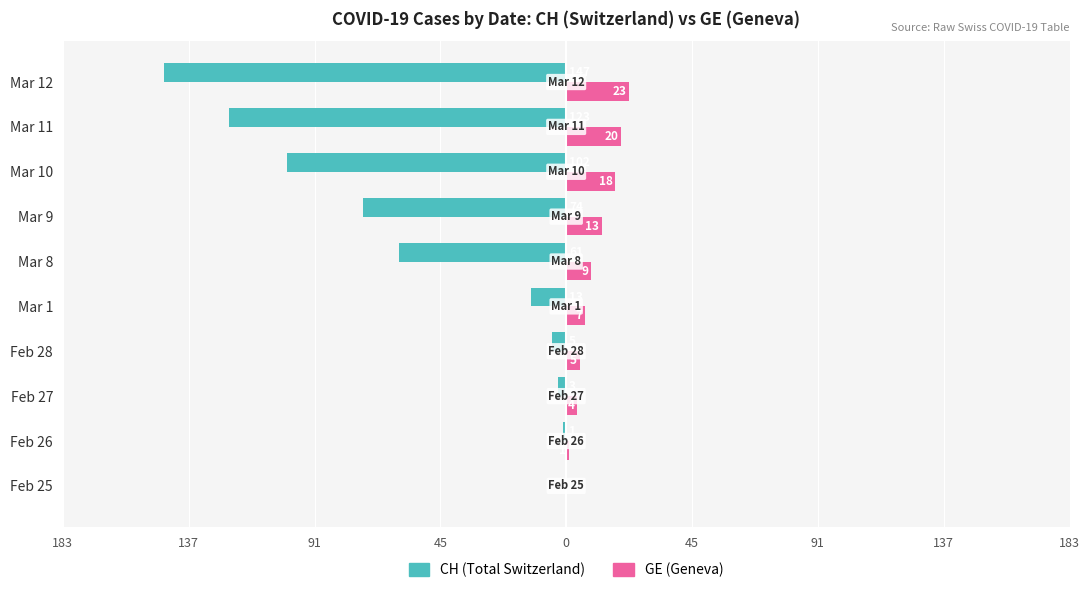

What is the difference between the second highest and second lowest values in the GE (Geneva) series?

19